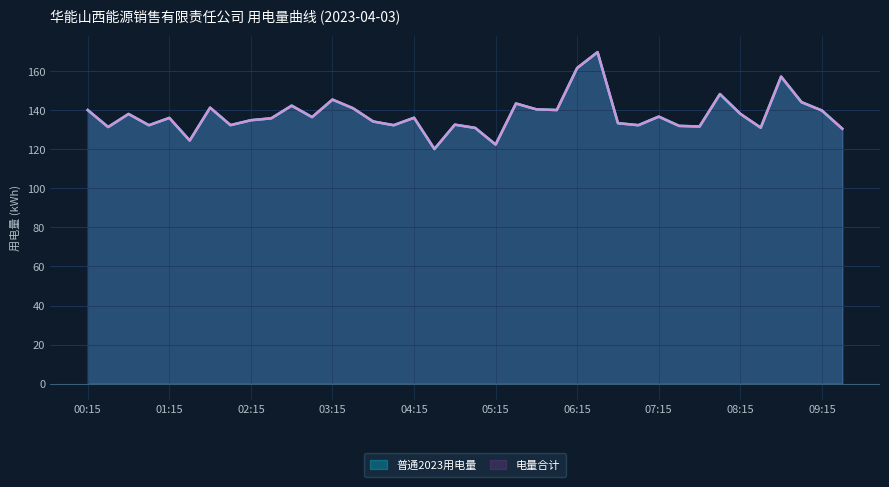

At 02:45, list the series in order from smallest to largest.

普通2023用电量, 电量合计